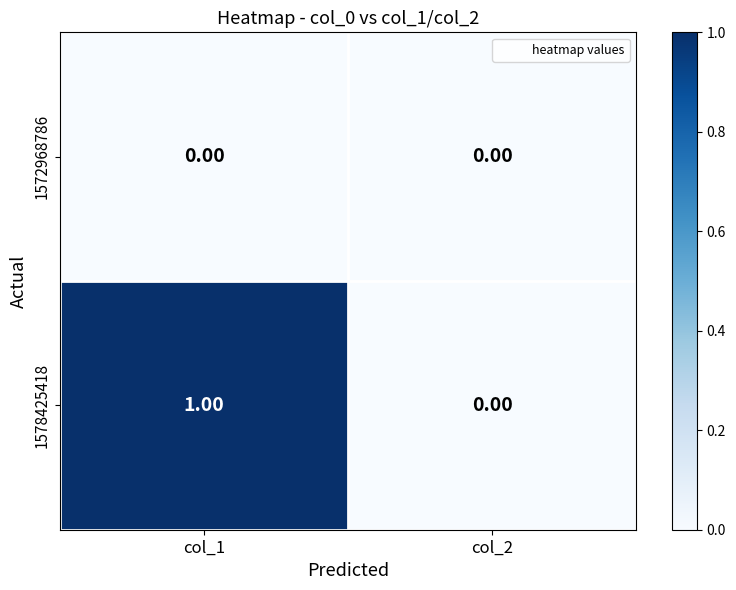

Is the value of 1572968786 at col_1 greater than the value of 1578425418 at col_1?

No